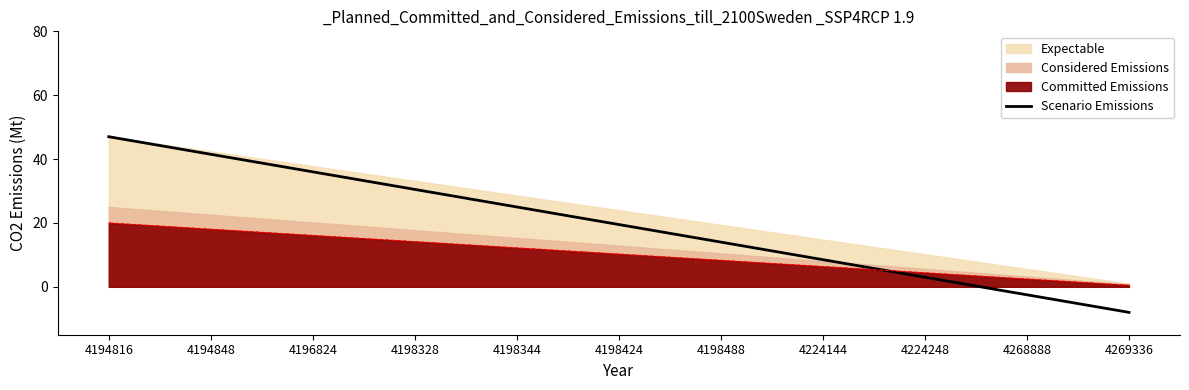

What is the difference between the maximum and second lowest values?

52.2